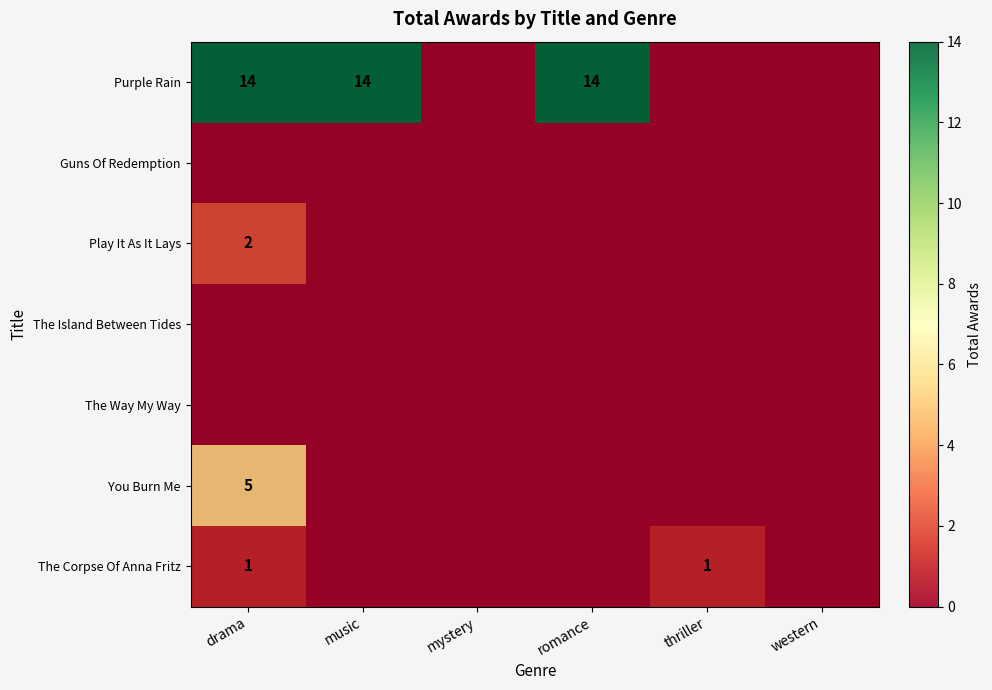

True or false: Purple Rain has a value of 10 at romance.

False